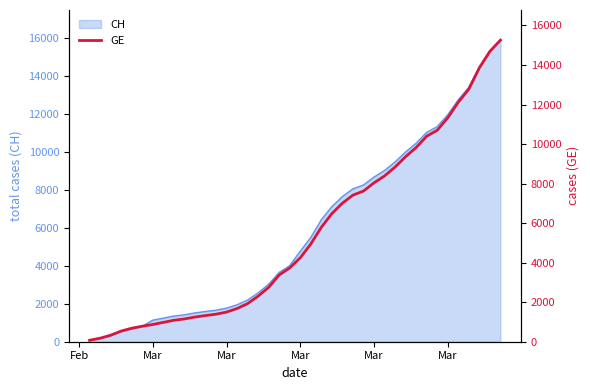

How many lines are shown in the chart?

1